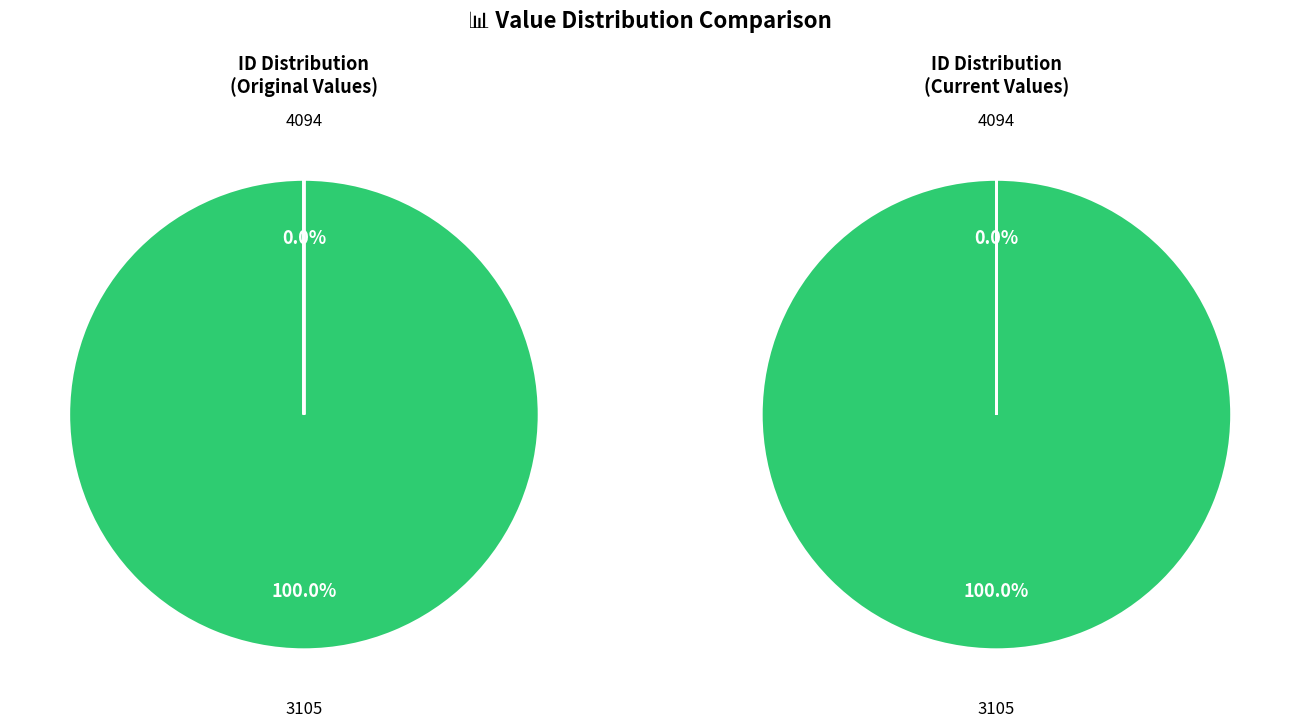

What portion of the pie excludes 4094?

100.0%